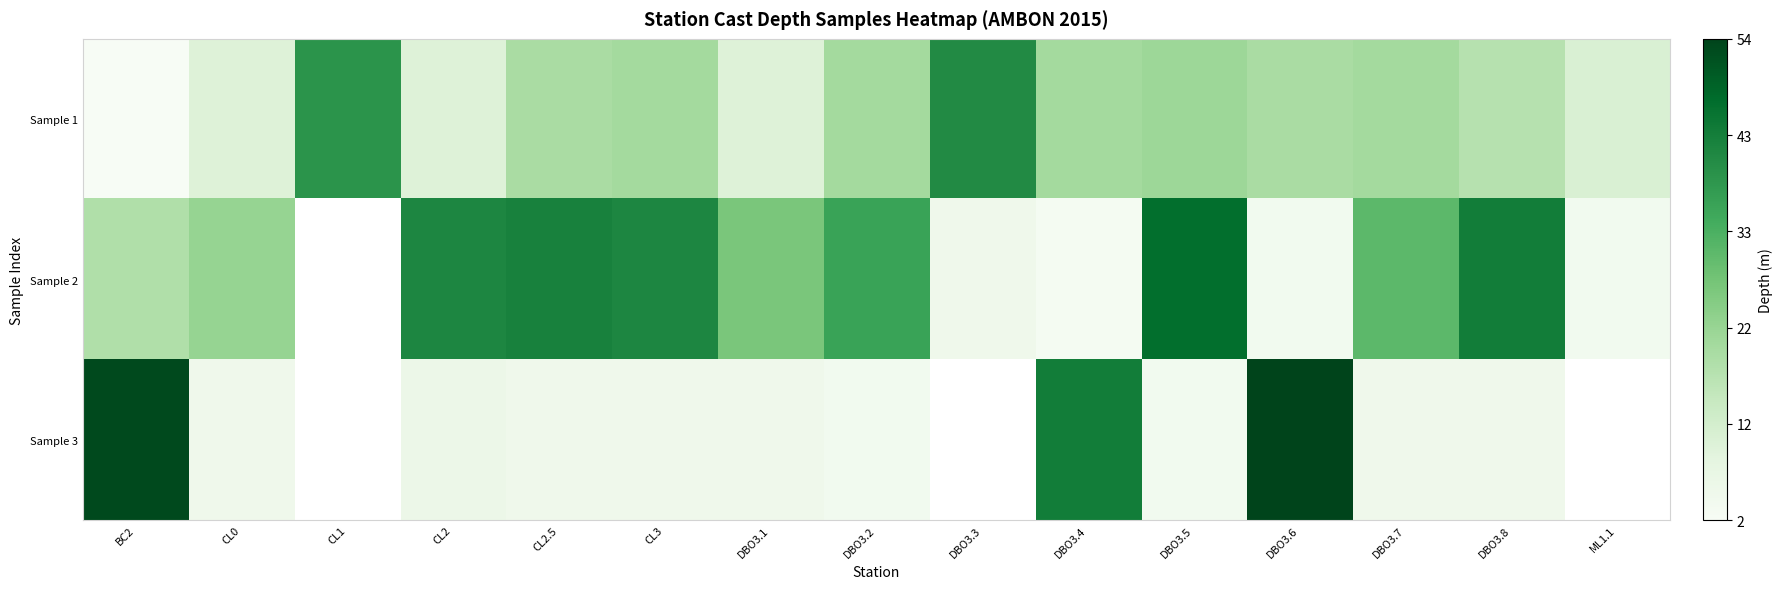

At which category does the chart reach its minimum across all series?

BC2